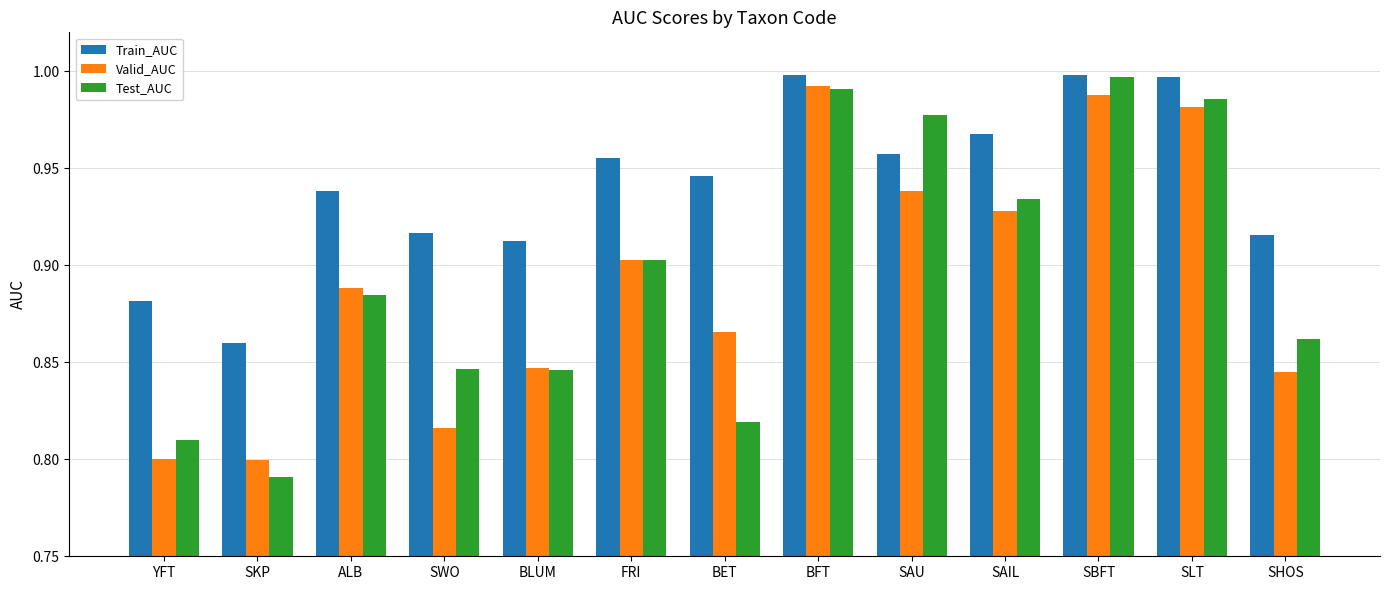

Is it true that Train_AUC equals 1.2 at SWO?

False